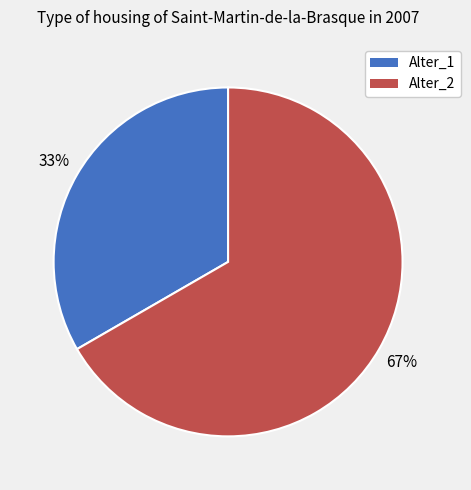

Which category has the smallest portion of the pie?

Alter_1